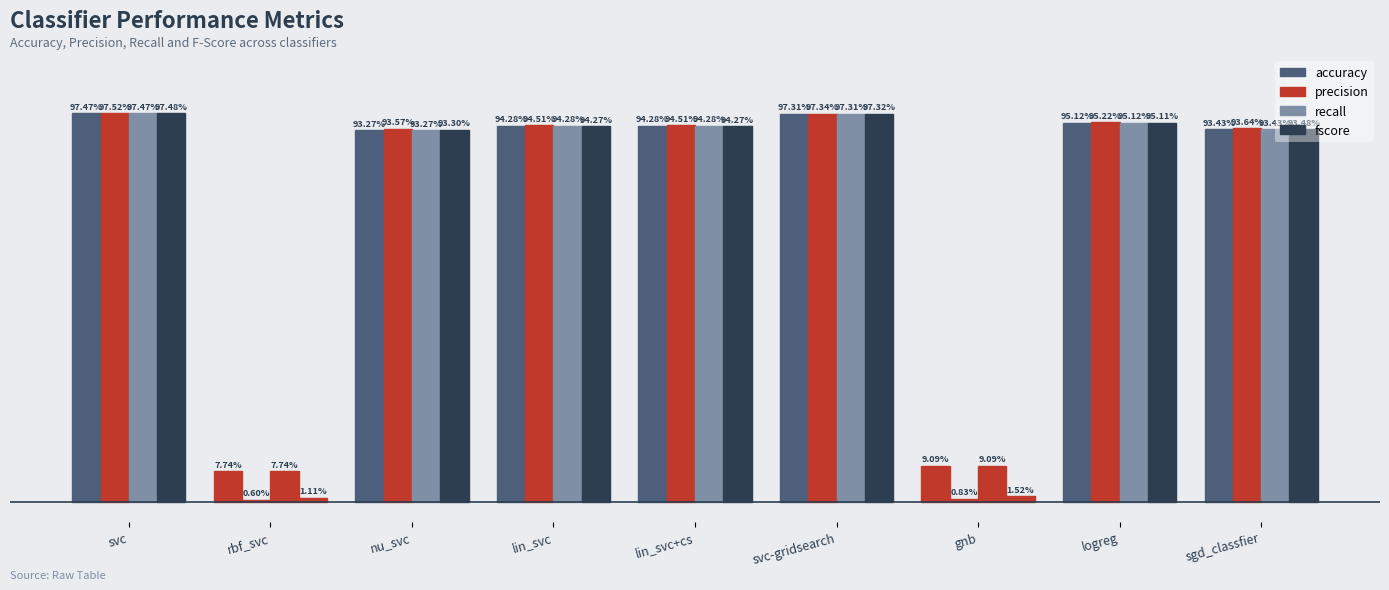

Reading left to right, extract all data points from this chart.

accuracy: svc=1.0	rbf_svc=0.1	nu_svc=0.9	lin_svc=0.9	lin_svc+cs=0.9	svc-gridsearch=1.0	gnb=0.1	logreg=1.0	sgd_classfier=0.9
precision: svc=1.0	rbf_svc=0.0	nu_svc=0.9	lin_svc=0.9	lin_svc+cs=0.9	svc-gridsearch=1.0	gnb=0.0	logreg=1.0	sgd_classfier=0.9
recall: svc=1.0	rbf_svc=0.1	nu_svc=0.9	lin_svc=0.9	lin_svc+cs=0.9	svc-gridsearch=1.0	gnb=0.1	logreg=1.0	sgd_classfier=0.9
fscore: svc=1.0	rbf_svc=0.0	nu_svc=0.9	lin_svc=0.9	lin_svc+cs=0.9	svc-gridsearch=1.0	gnb=0.0	logreg=1.0	sgd_classfier=0.9